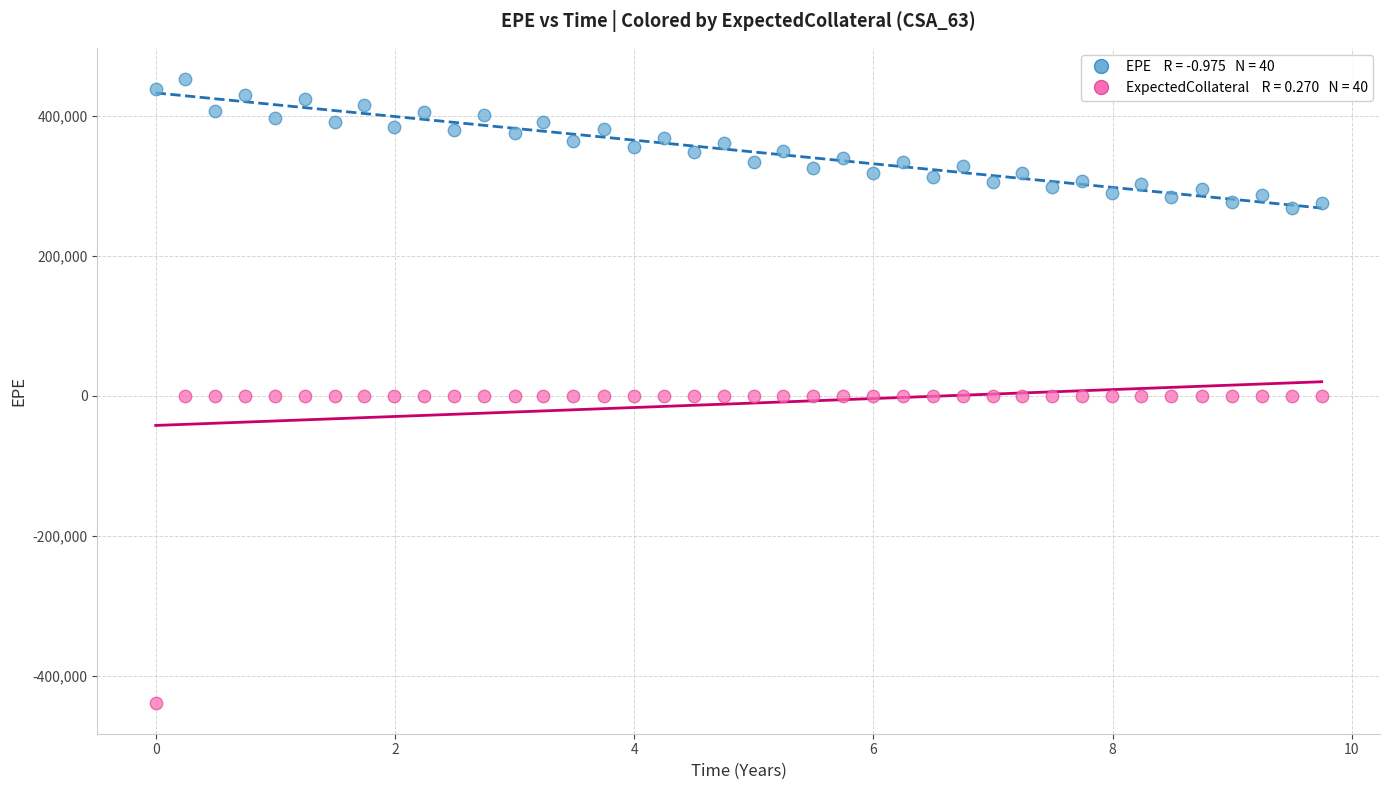

Count the number of points in this scatter plot.

80